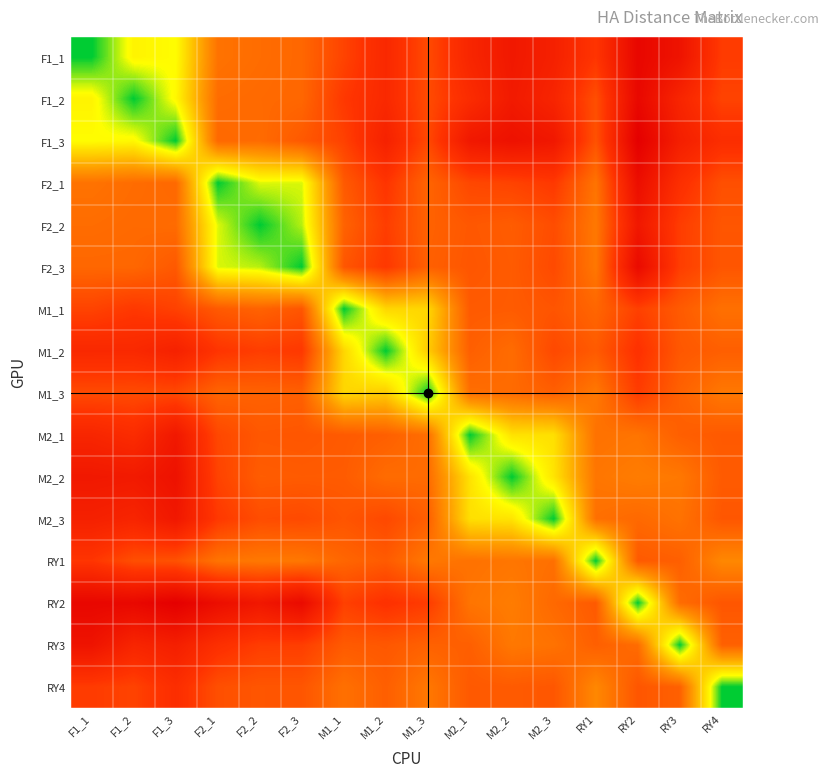

Rank the series at M1_2 from lowest to highest value.

M1_2, M1_1, M1_3, M2_2, M2_1, RY4, RY1, RY3, M2_3, F2_2, F2_3, F2_1, RY2, F1_2, F1_1, F1_3